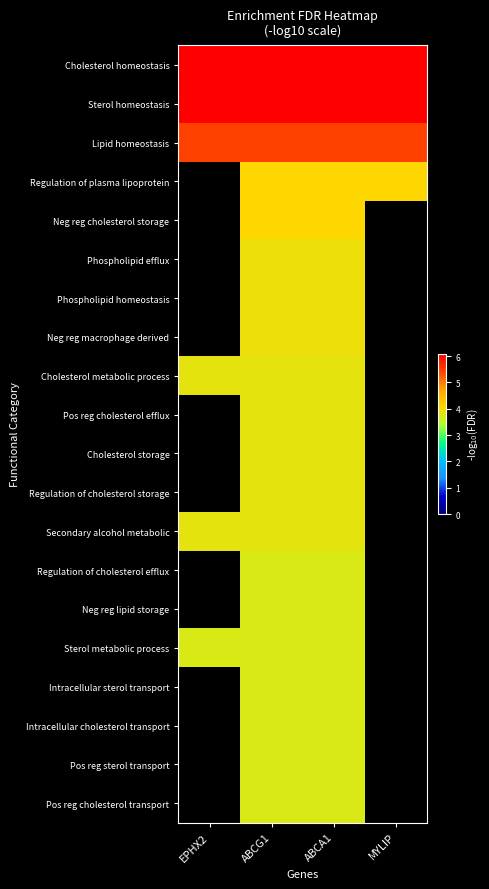

Is the value of Secondary alcohol metabolic at ABCG1 greater than the value of Pos reg cholesterol transport at MYLIP?

No